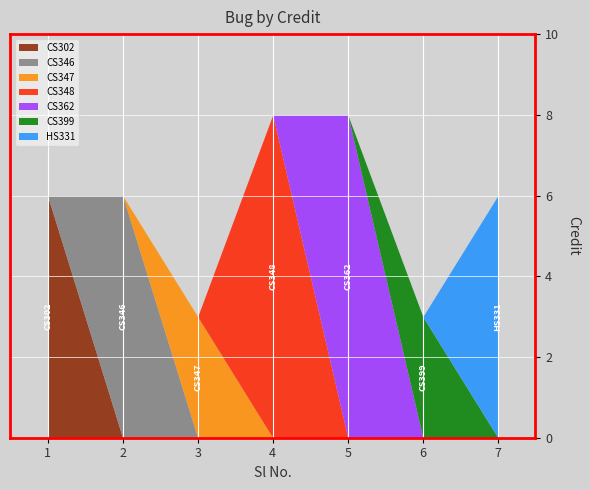

Reading left to right, what are all the values shown in this chart?

6	6	3	8	8	3	6